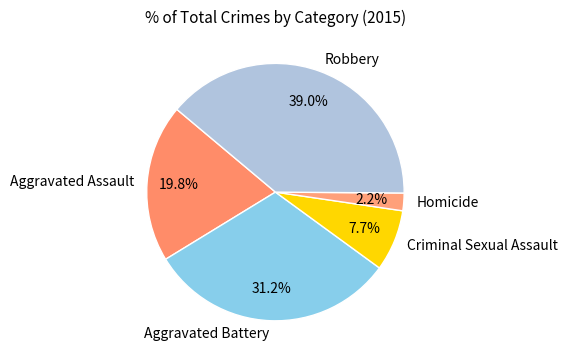

What portion of the pie excludes Robbery?

61.0%